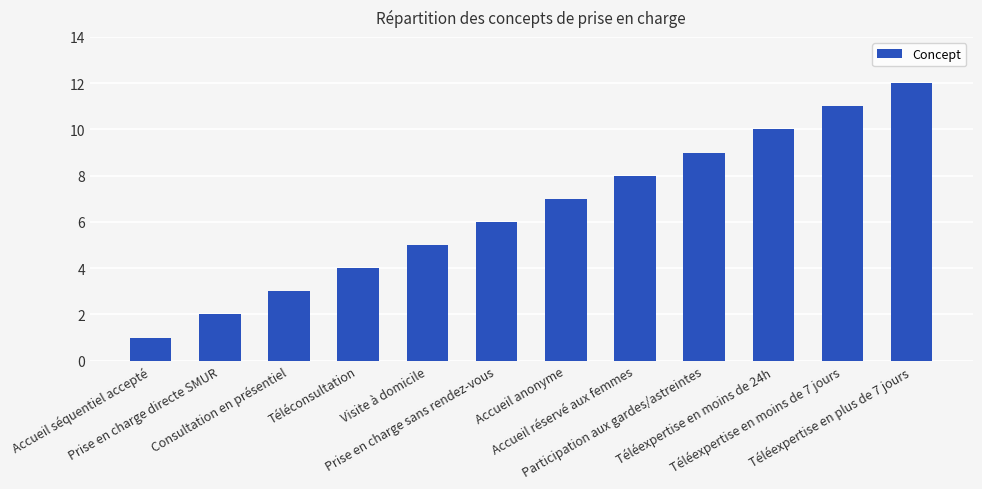

What is the label of the 7th bar from the left?

Accueil anonyme